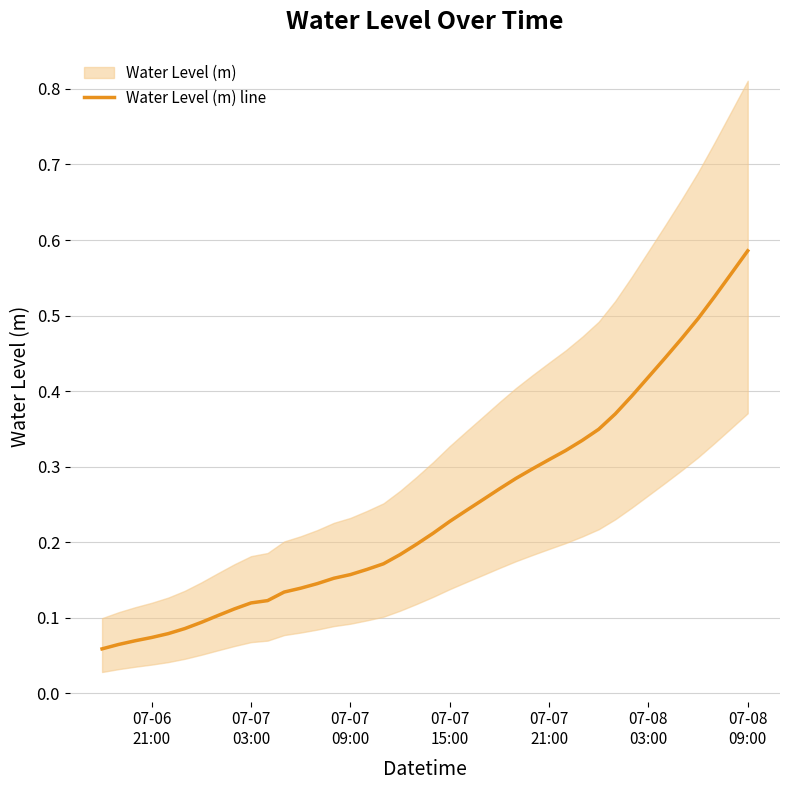

What position from the right is 07-07 09:00?

25